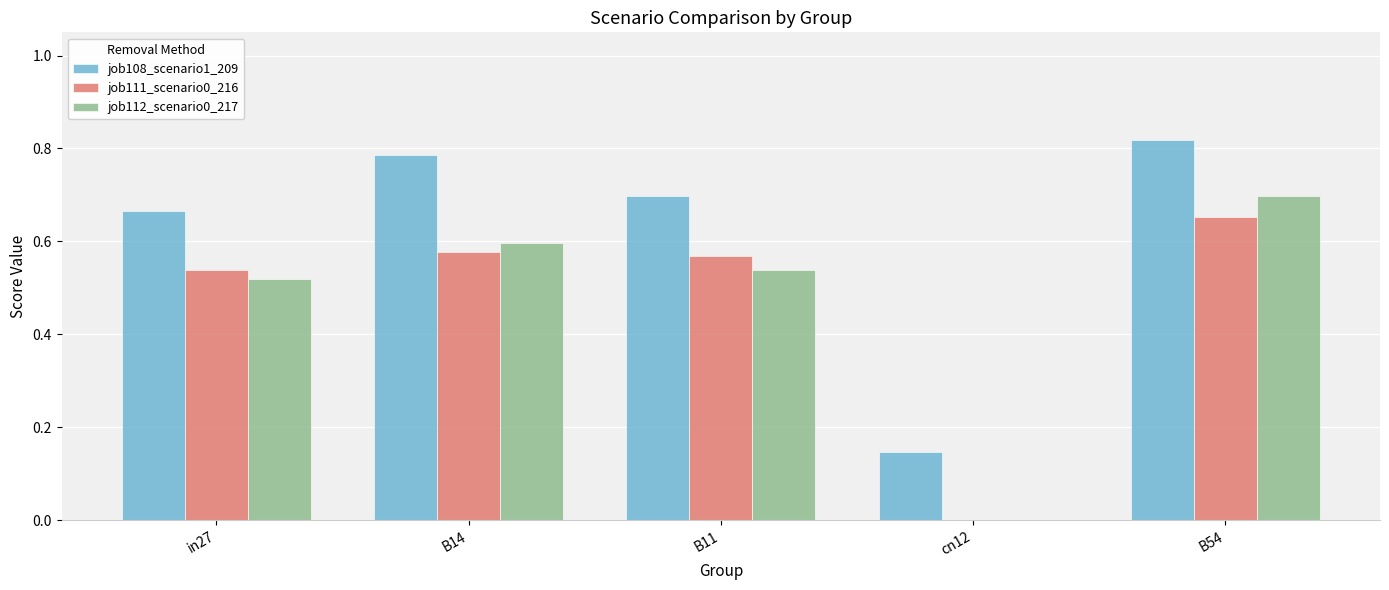

Which series has the largest total across all categories?

job108_scenario1_209